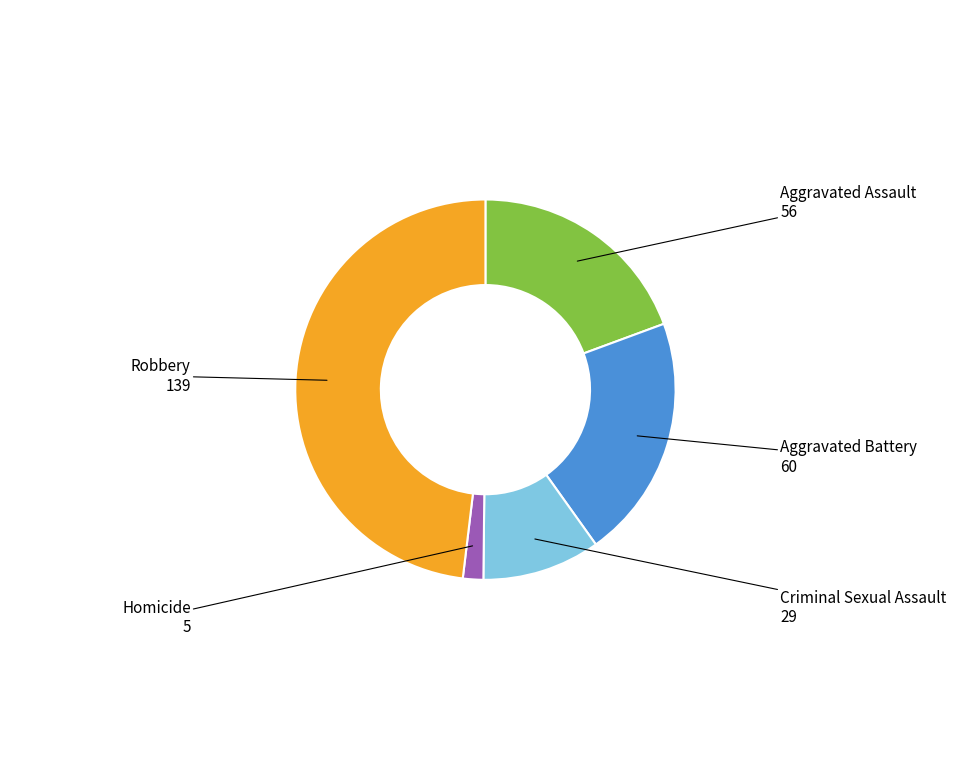

Which has a higher value, Homicide or Aggravated Battery?

Aggravated Battery